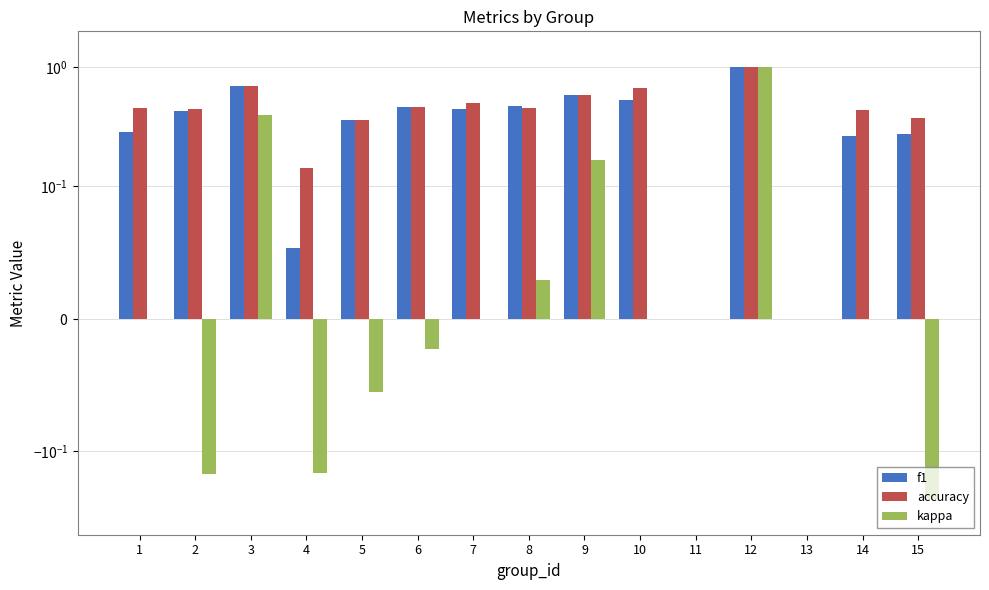

What is the difference between the highest and lowest values at 14?

0.4